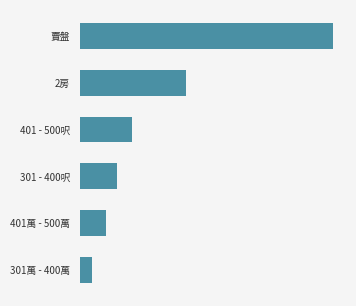

Are the bars horizontal?

Yes